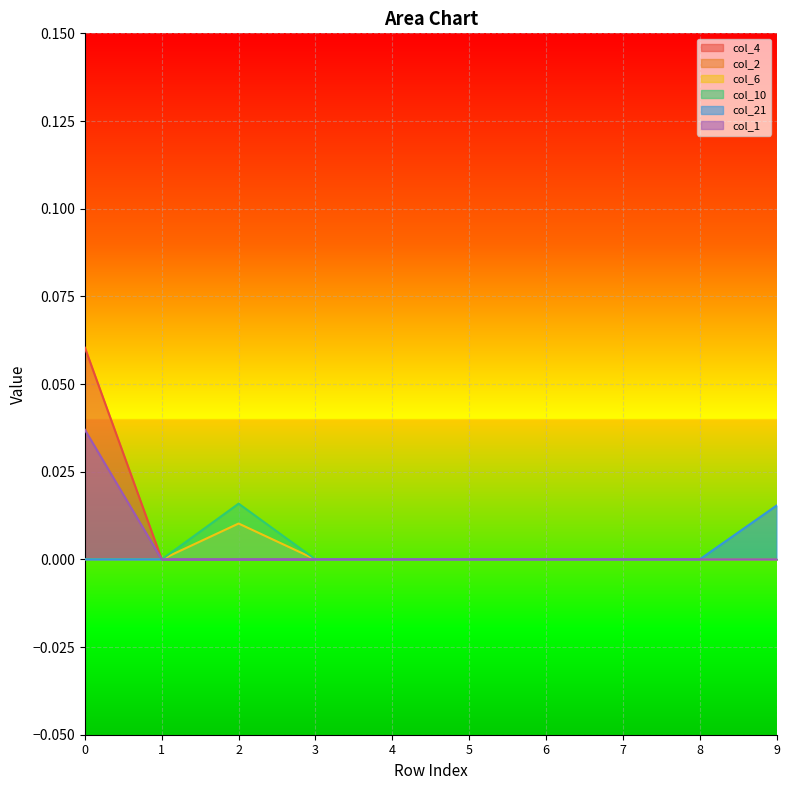

Which series has the widest spread of values?

col_4